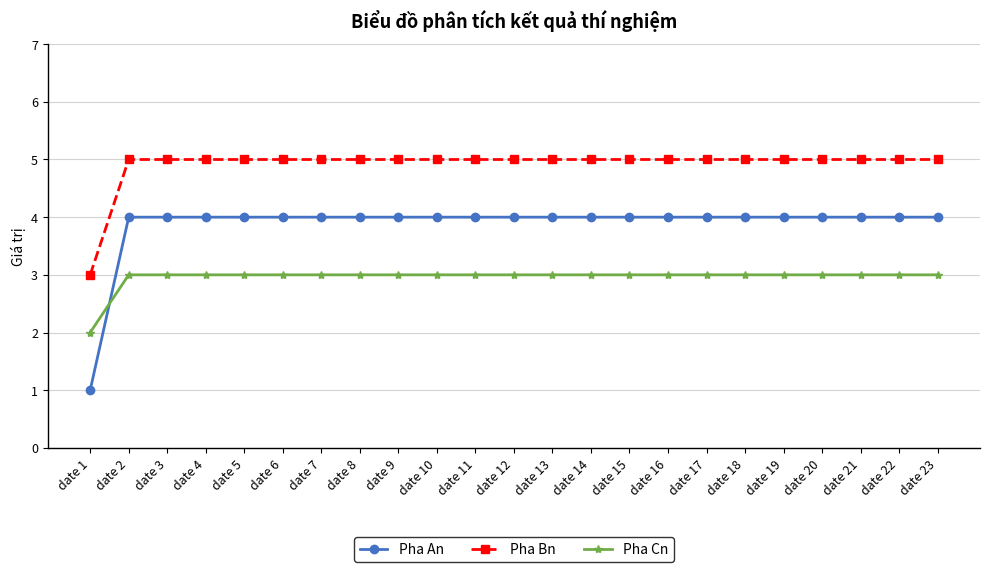

How many Pha Bn values are between 5 and 6?

22